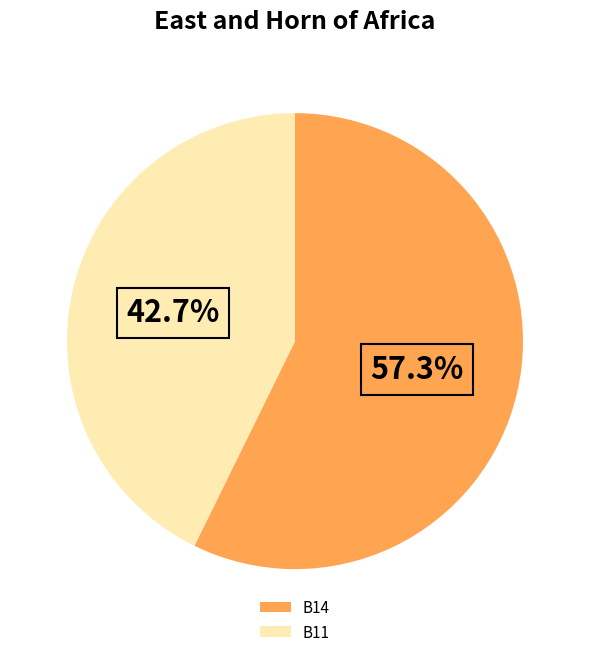

To the nearest percent, what is the combined percentage of B14 and B11?

100%